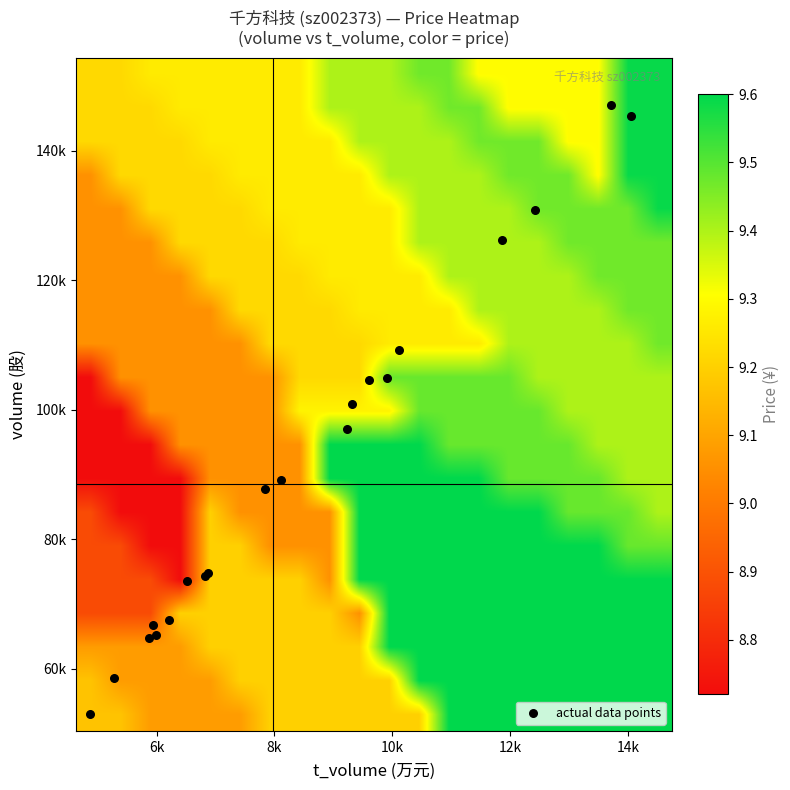

Which series has the widest spread of values?

actual data points